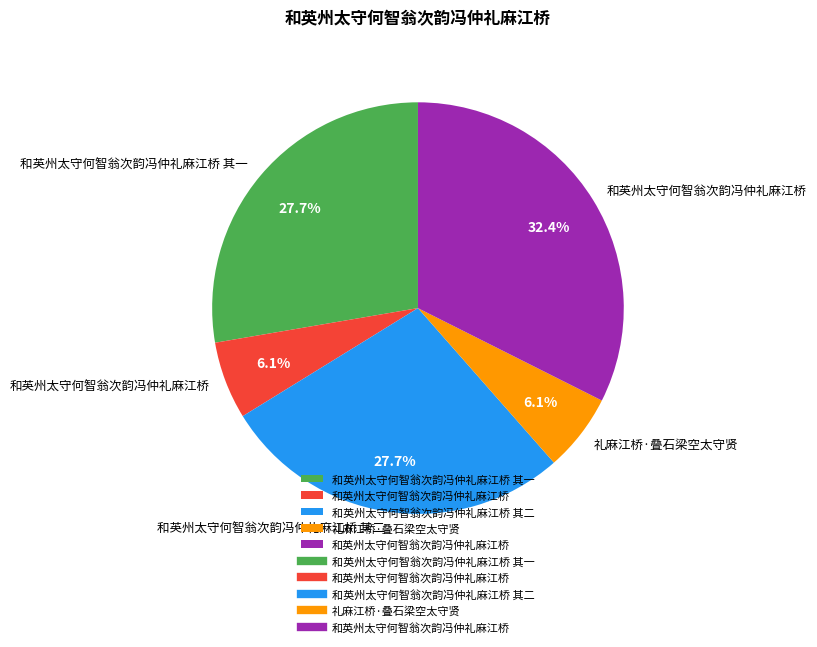

Is there any slice that represents more than half of the pie?

No